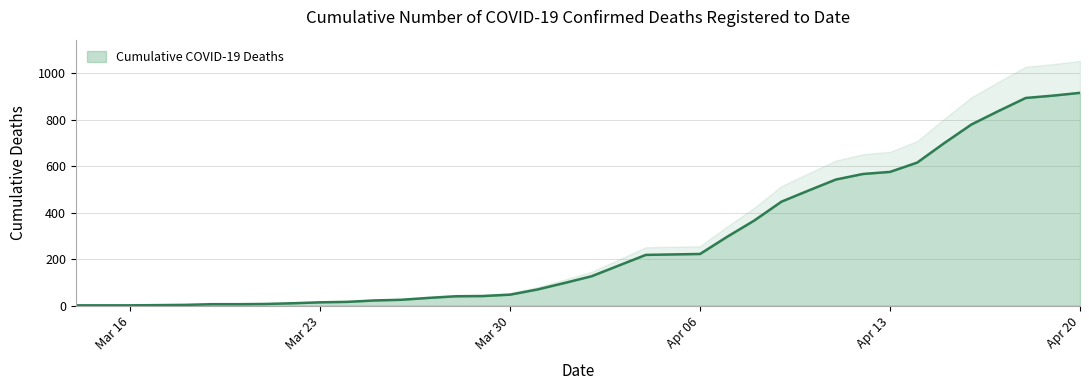

How many series are shown in this chart?

1